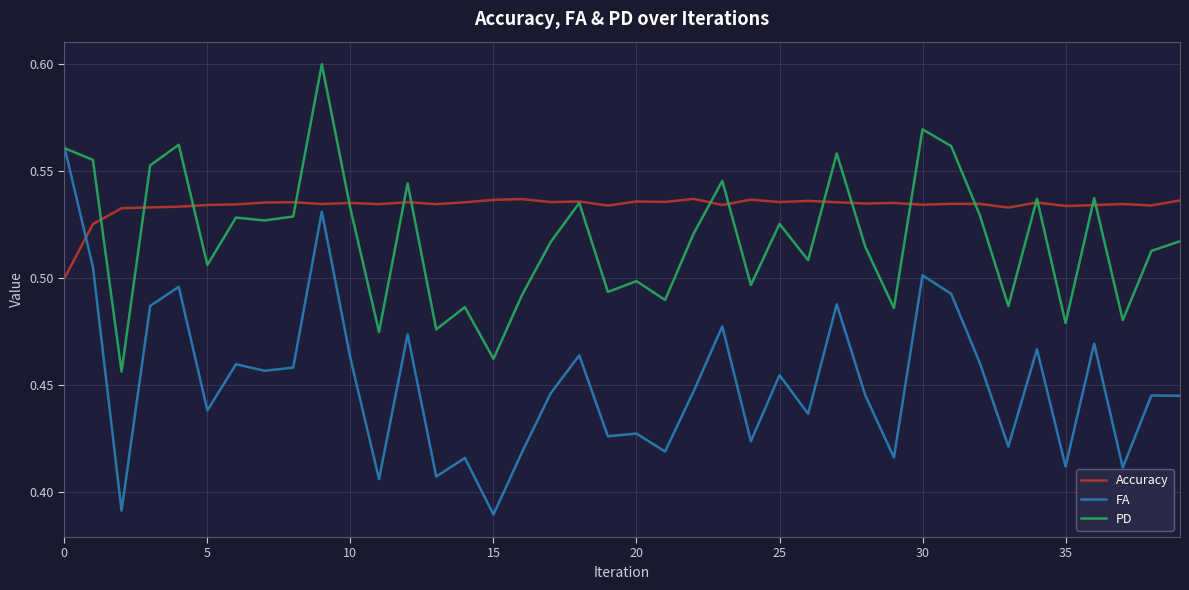

List the series in order of their peak value, highest first.

PD, FA, Accuracy